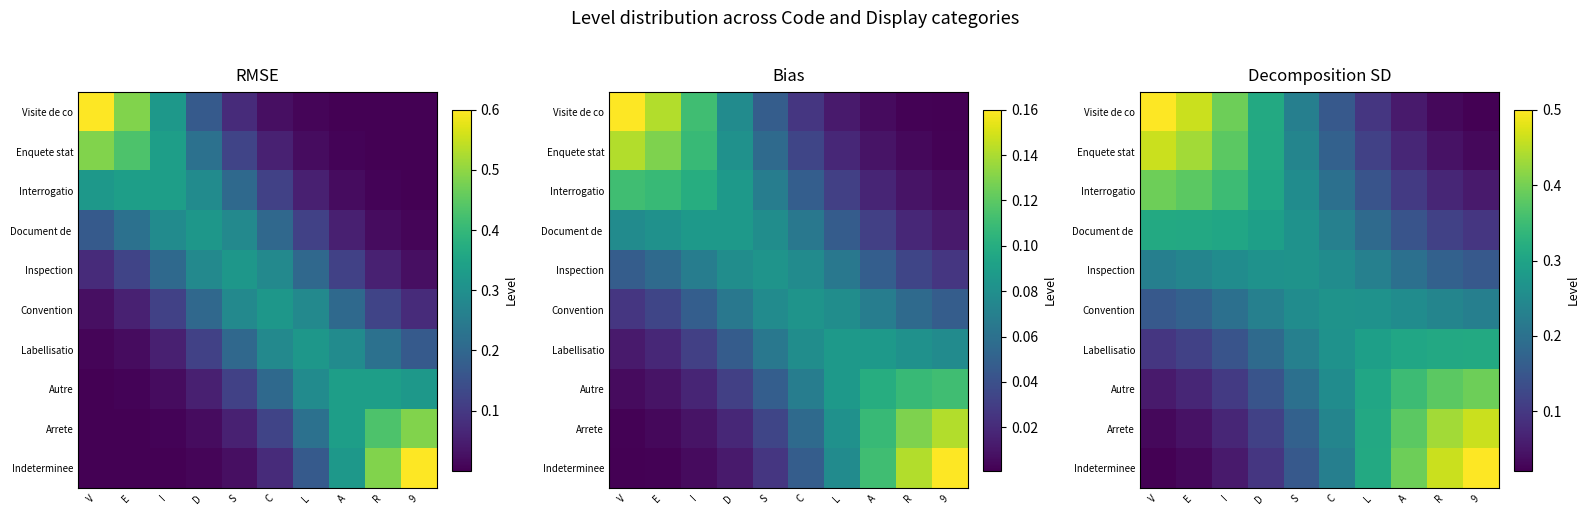

At which label does Inspection reach its peak?

S